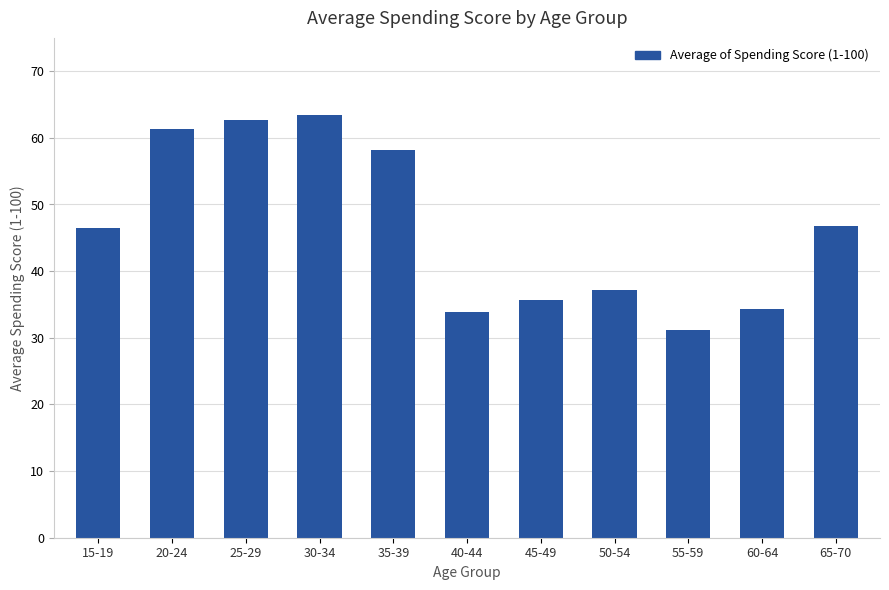

What is the sum of the values at 40-44 and 35-39?

91.9